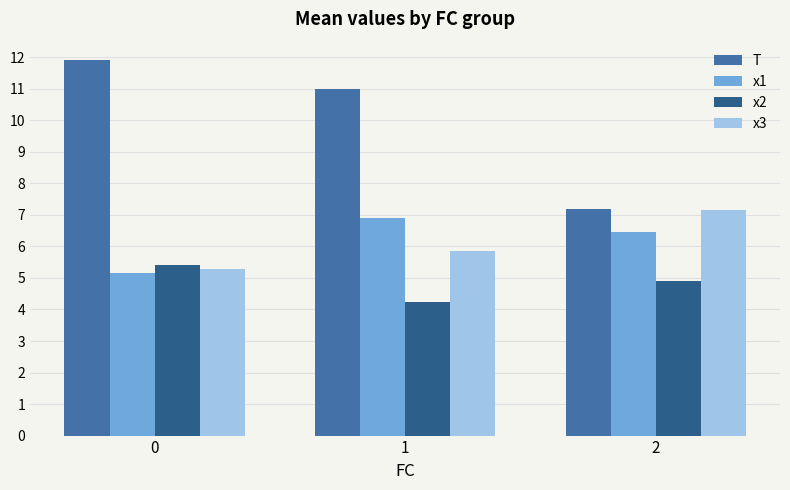

What is the sum of the x2 values at 0 and 2?

10.3